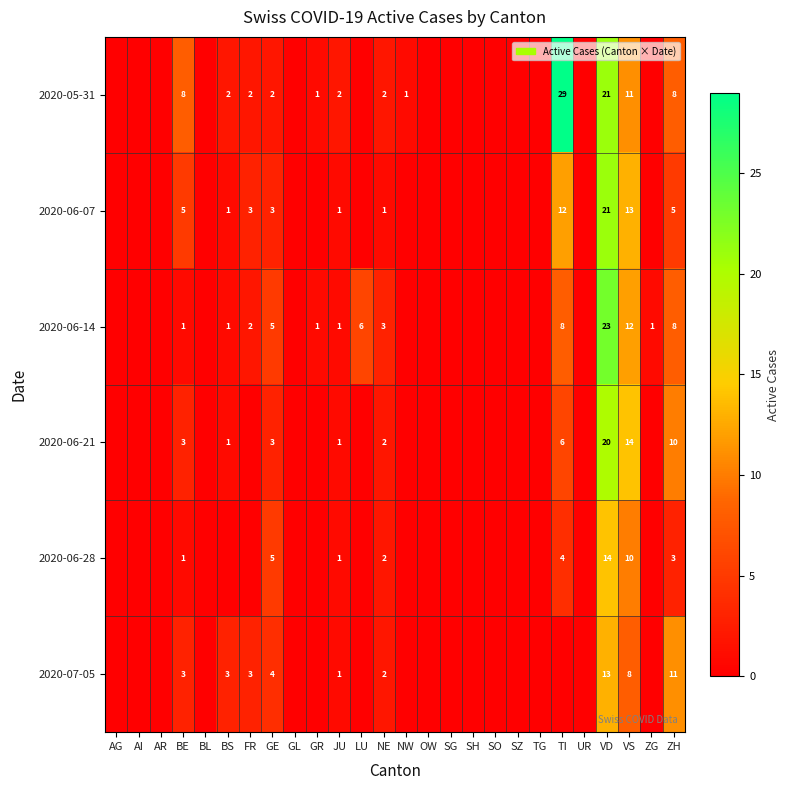

Count the number of data series in this chart.

6